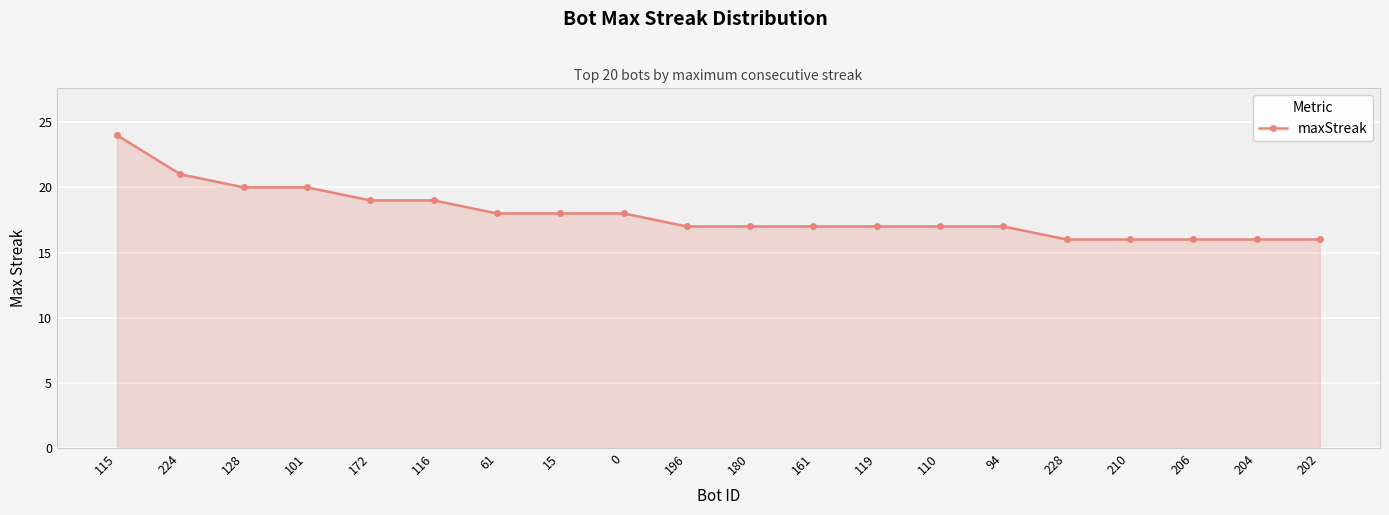

What position from the left is 15?

8